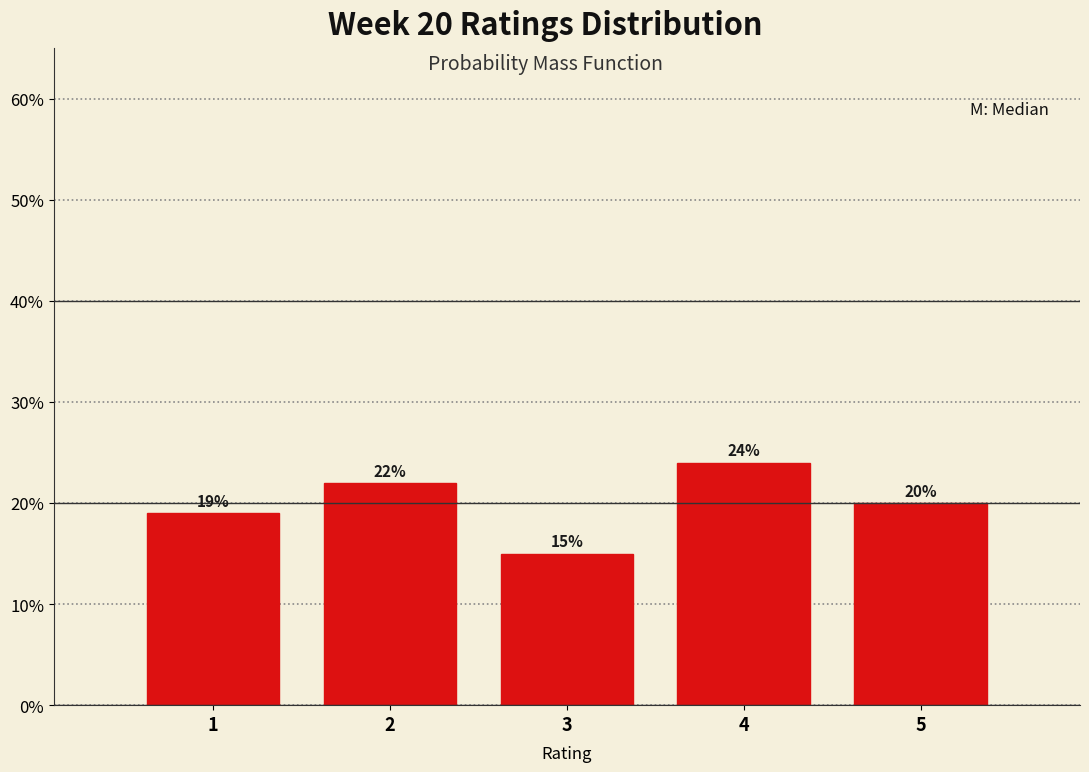

Which range on the x-axis has the tallest bar?

3.5 to 4.5